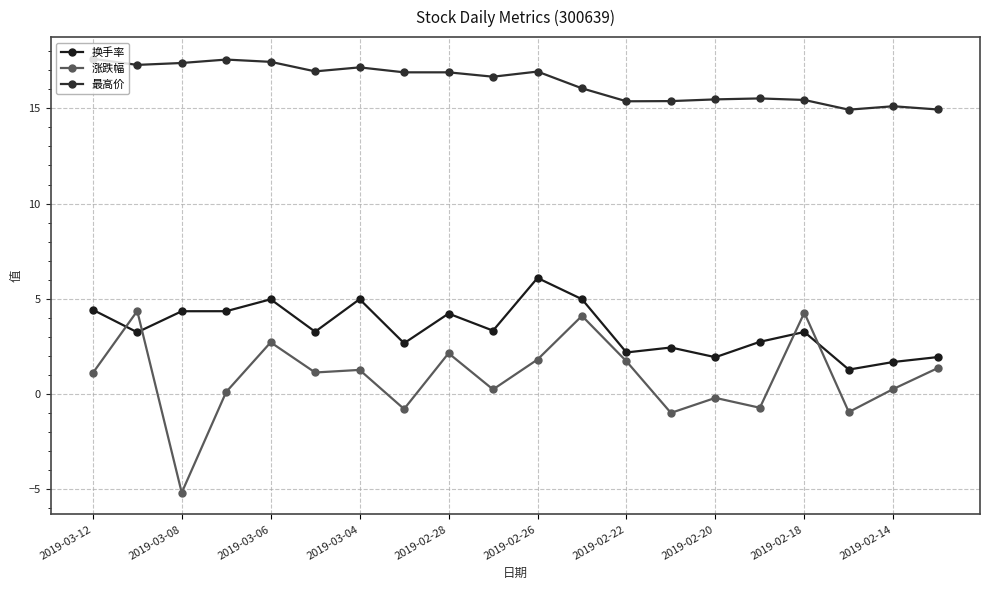

What is the maximum value shown in the chart?

17.6